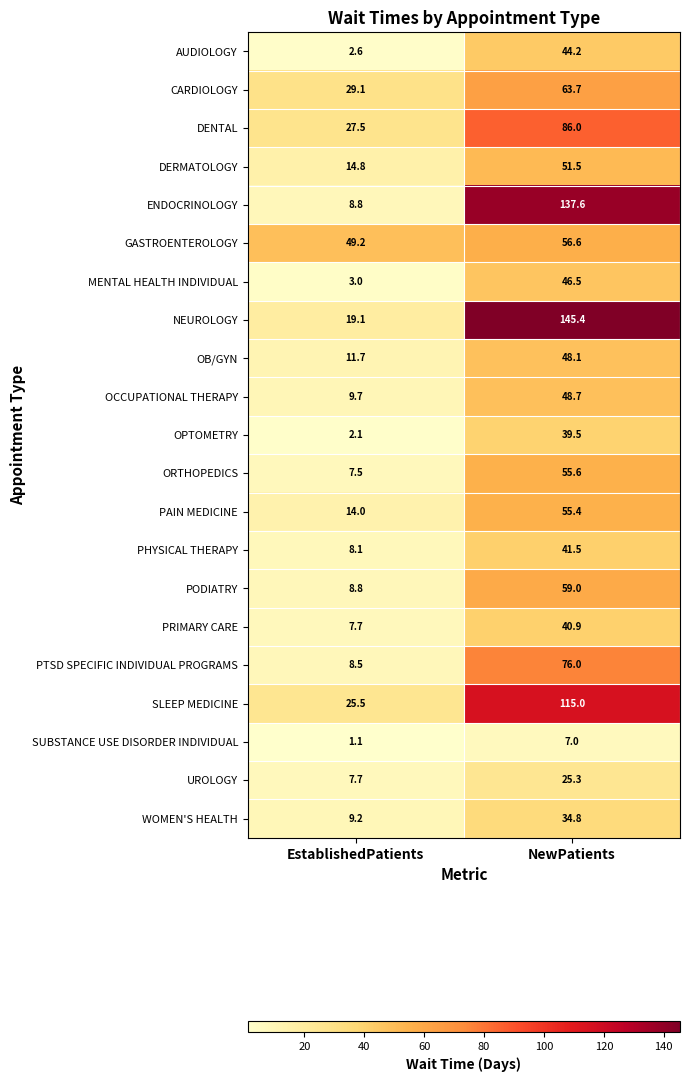

Where does the ORTHOPEDICS series first go above 55?

NewPatients